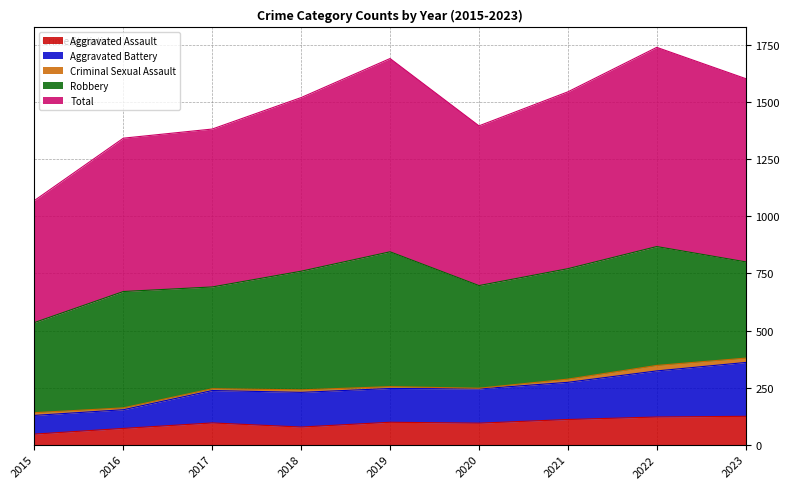

In Aggravated Battery, how many points are lower than both neighbors (excluding endpoints)?

2